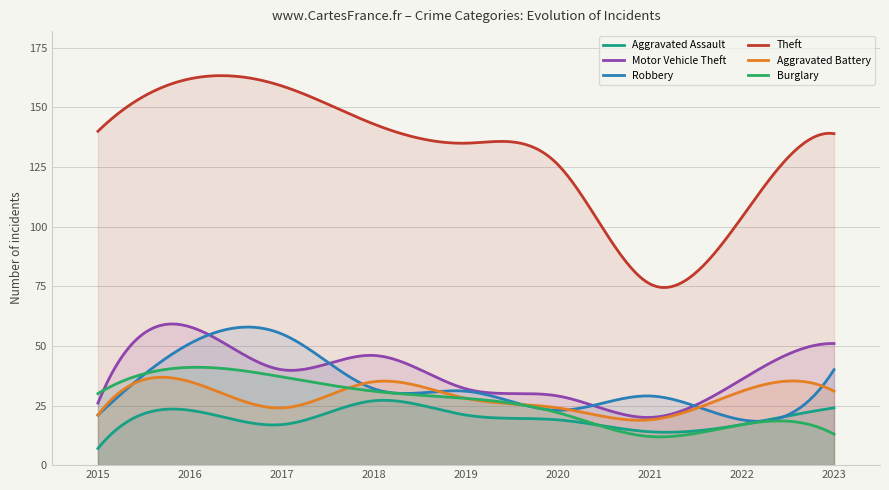

Rank the series by their maximum value, from highest to lowest.

Theft, Motor Vehicle Theft, Robbery, Burglary, Aggravated Battery, Aggravated Assault